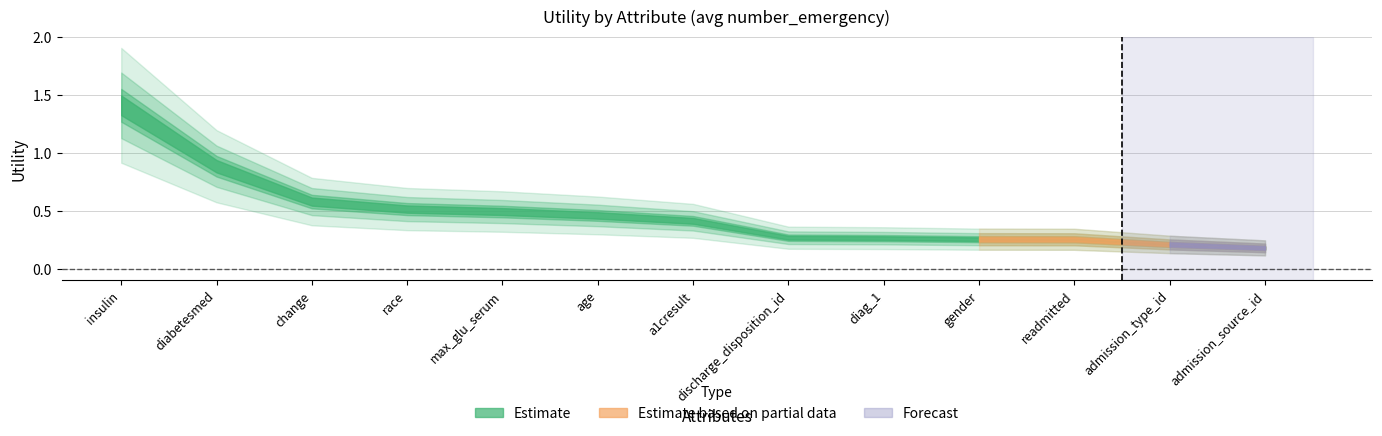

Reading left to right, extract all data points from this chart.

1.4	0.9	0.6	0.5	0.5	0.5	0.4	0.3	0.3	0.3	0.3	0.2	0.2